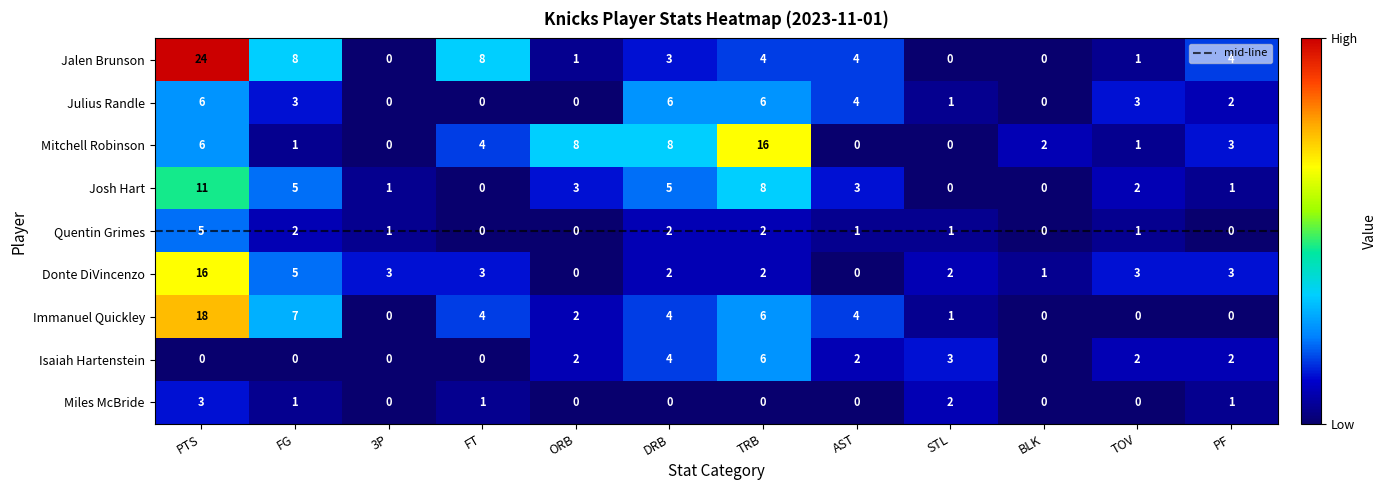

What is the sum of all Julius Randle values?

31